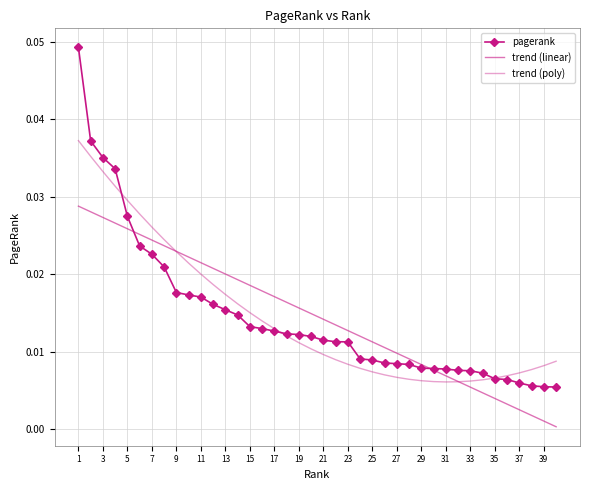

Rank the series by their average value, from highest to lowest.

trend (poly), pagerank, trend (linear)